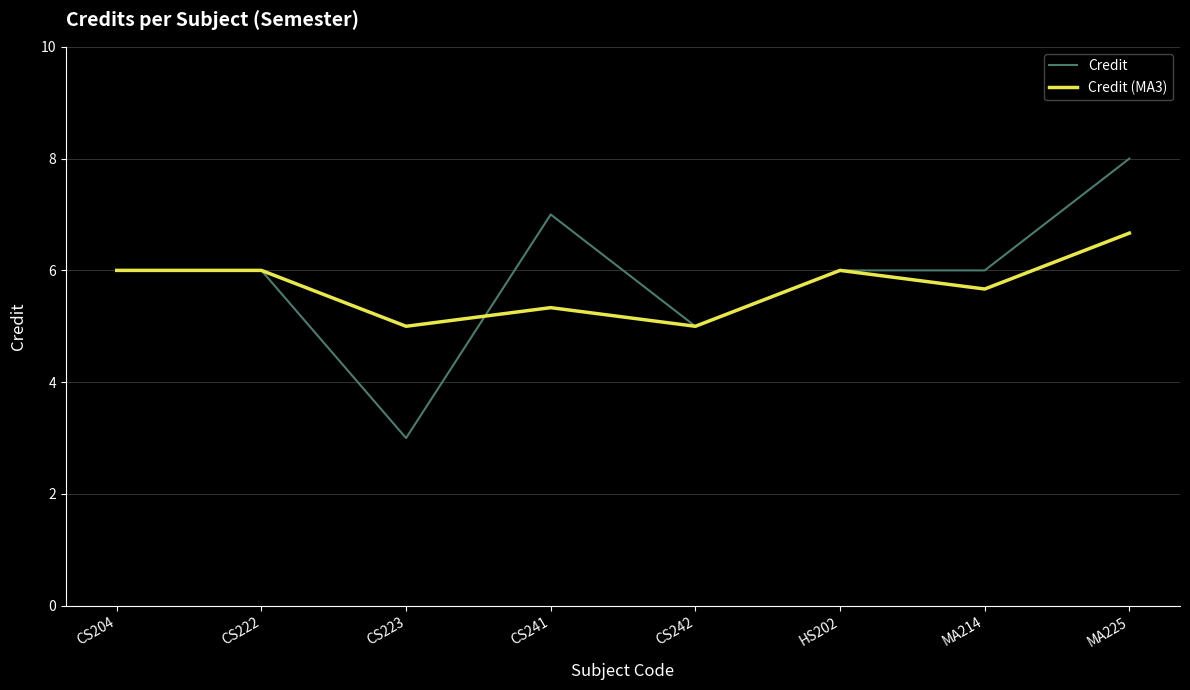

What is the greatest value displayed?

8.0